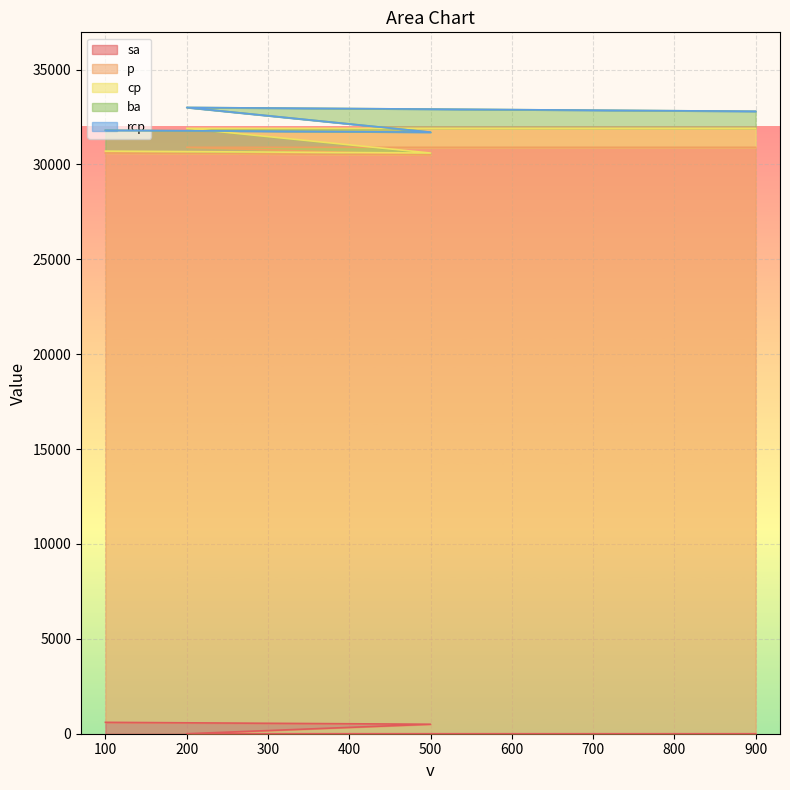

At which category does p reach its first local valley?

500